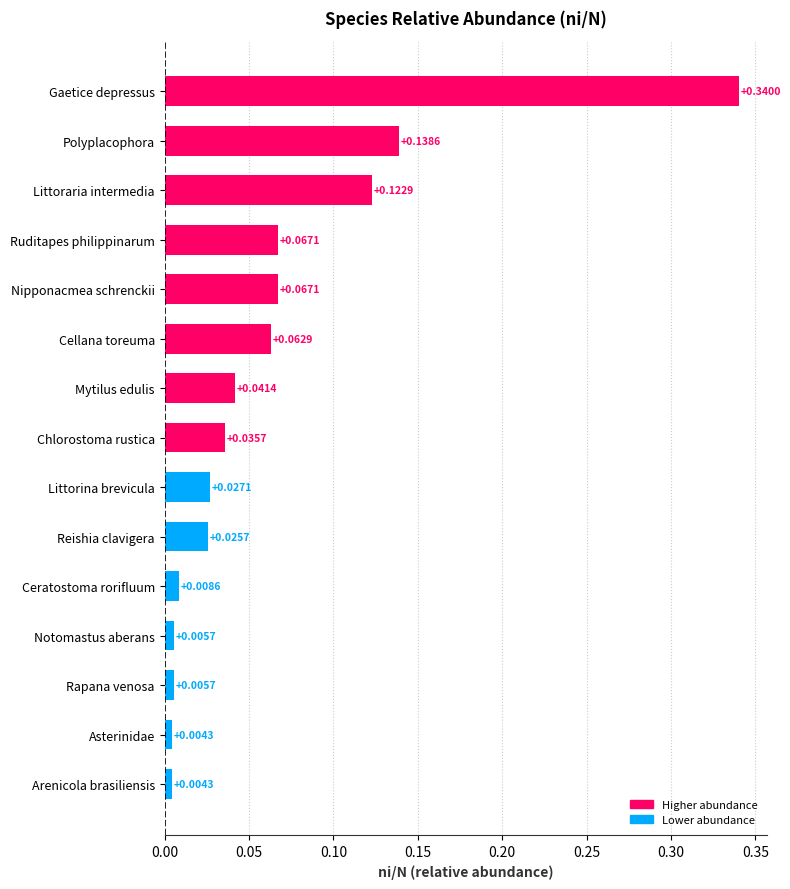

Which has a higher value, Ruditapes philippinarum or Polyplacophora?

Polyplacophora